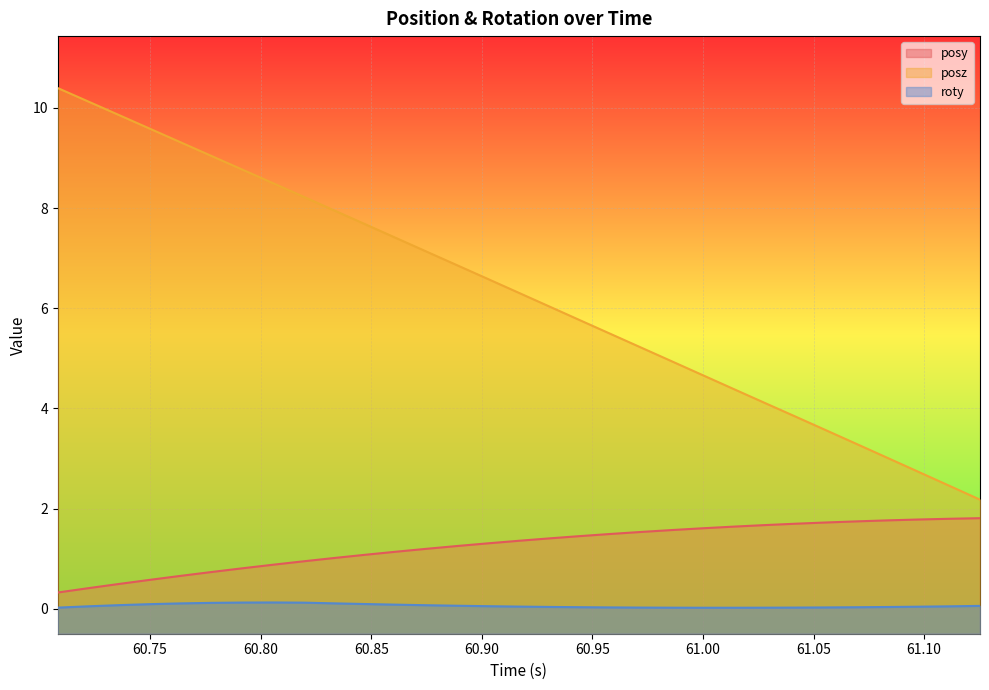

Read the posy value at 60.76382.

0.7